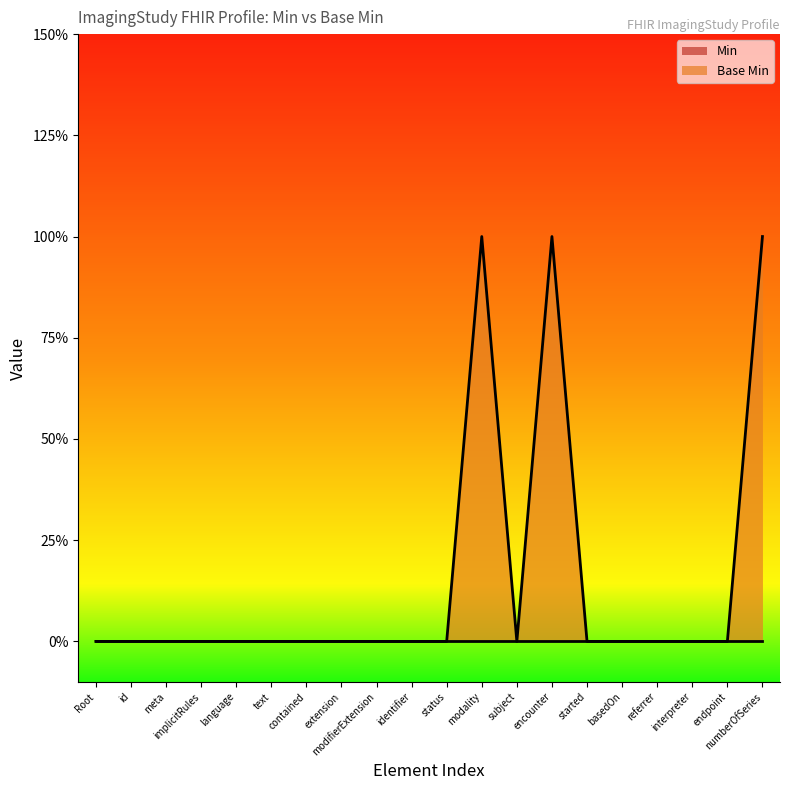

True or false: there are more than 2 points higher than both neighbors.

False